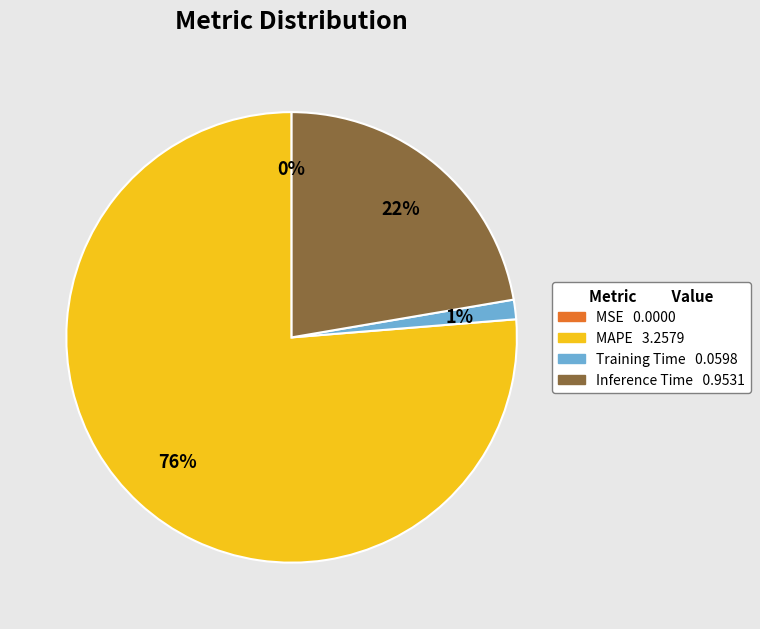

Is there a majority slice in this chart?

Yes